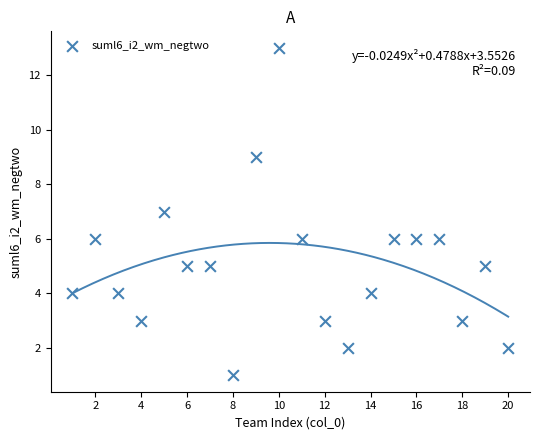

What is the range of X values (max minus min)?

19